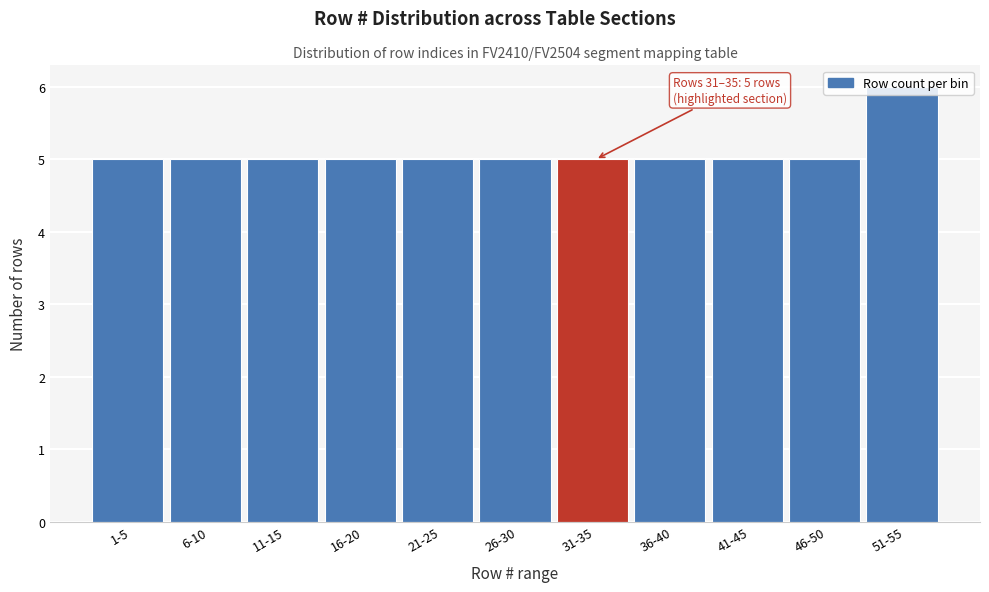

What is the sum of all values?

56